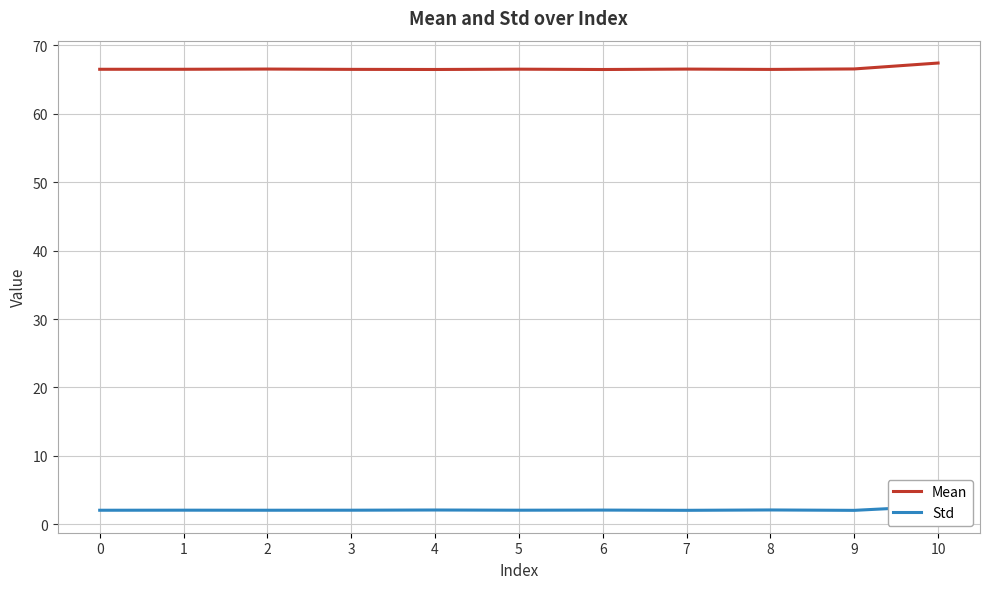

True or false: Mean and Std cross at least once.

False